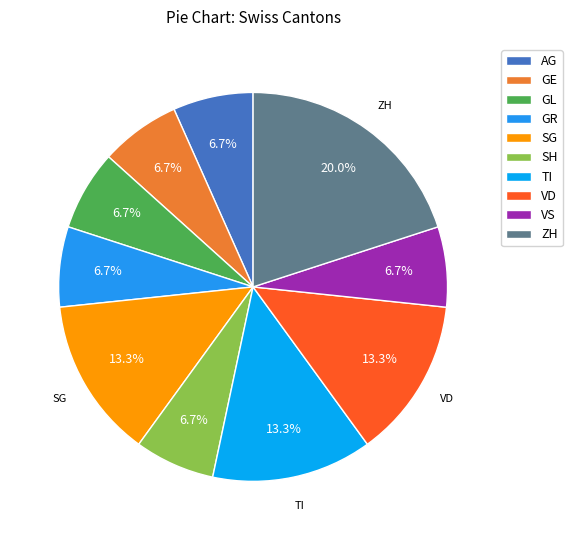

What is the ratio of the value at AG to the value at GR?

1.0